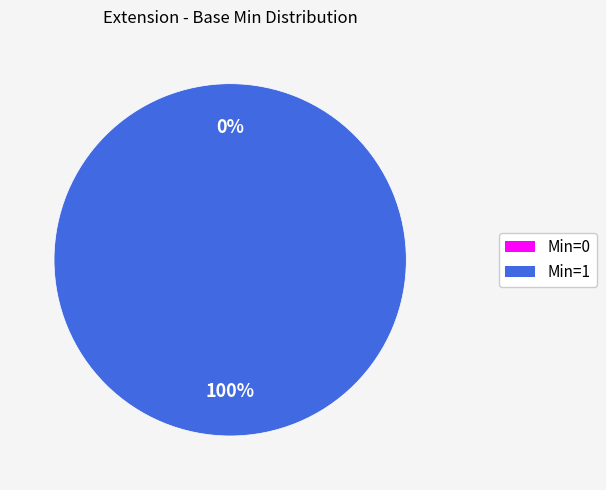

What is the change in value from 0 to 1?

+1